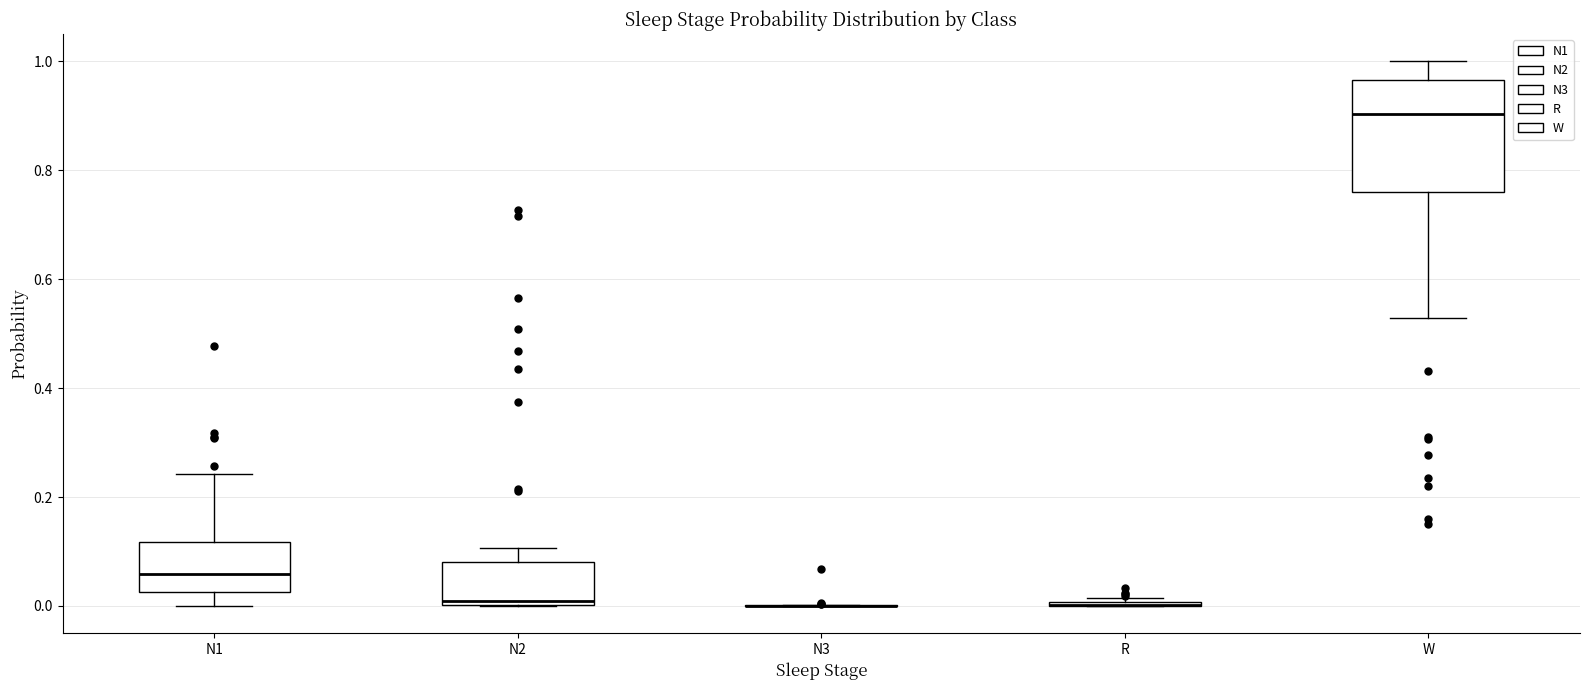

Reading left to right, transcribe this box plot: for each box, give where its median line is, the range the box spans, and where its two whiskers end, as read against the y-axis. The values are not printed on the chart, so give them approximately, as read against the axis.

N1: median 0.06, box 0.02 to 0.12, whiskers 0.00 to 0.24
N2: median 0.00 (just above the box's lower edge), box 0.00 to 0.08, whiskers 0.00 to 0.10
N3: box collapsed to a line at 0.00, whiskers 0.00 to 0.00
R: box collapsed to a line at 0.00, whiskers 0.00 to 0.02
W: median 0.90, box 0.76 to 0.96, whiskers 0.52 to 1.00